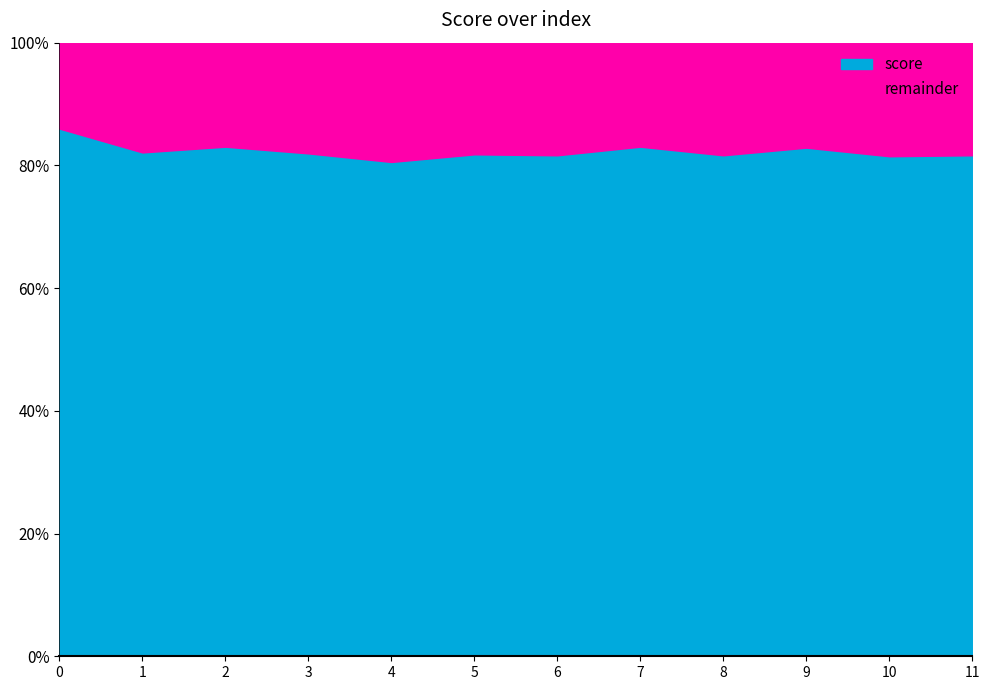

Which series has the widest spread of values?

score